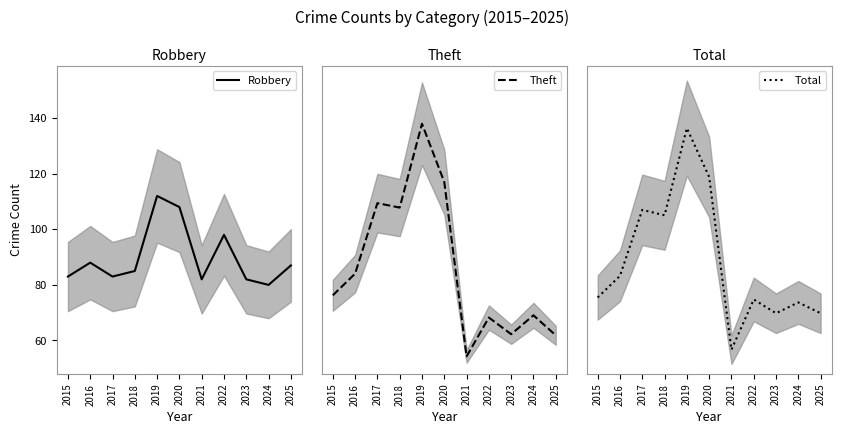

What is the maximum value for Robbery?

112